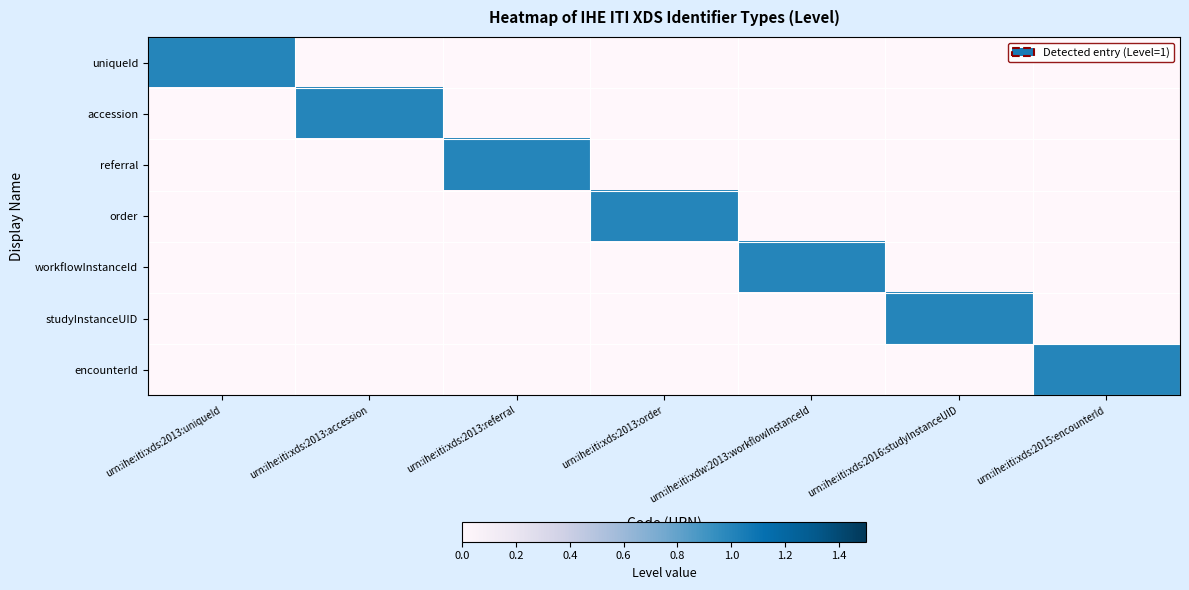

How many data points does each series have?

7